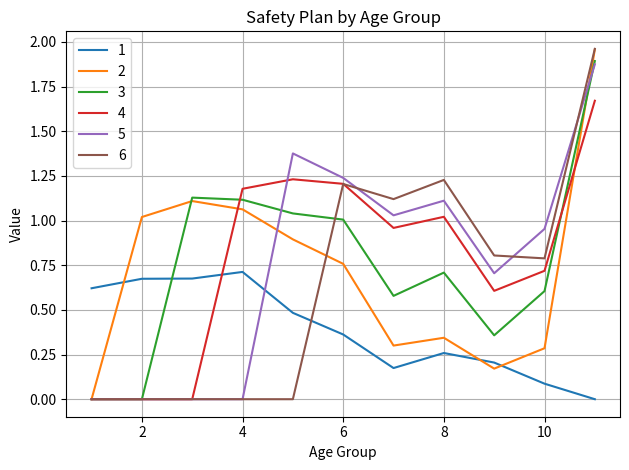

Which series has the largest range (max minus min)?

6